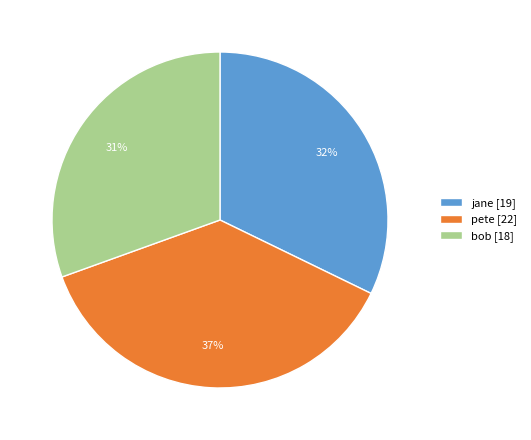

How many slices are in this pie chart?

3